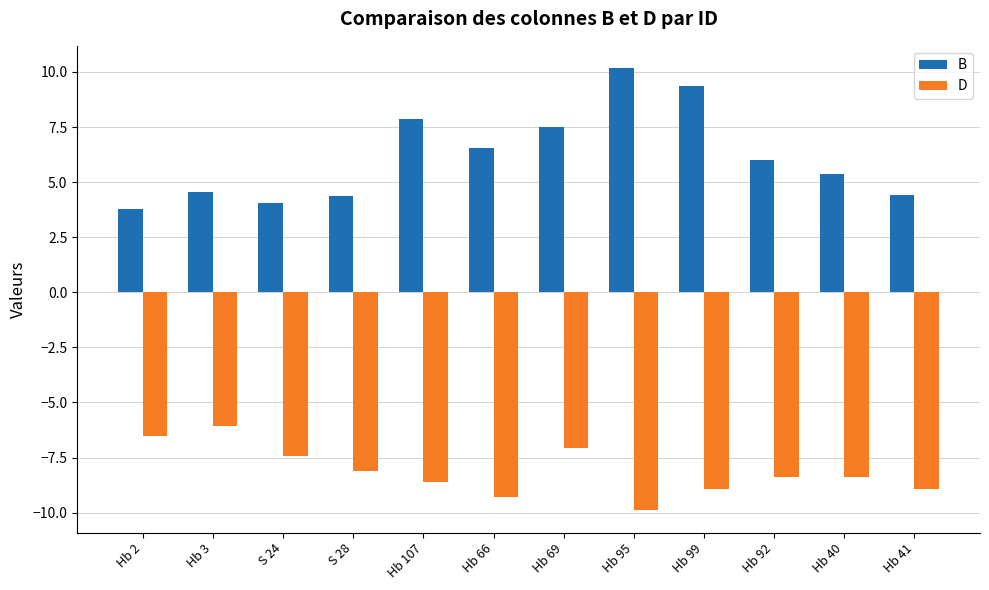

At which label does D first exceed -8?

Hb 2